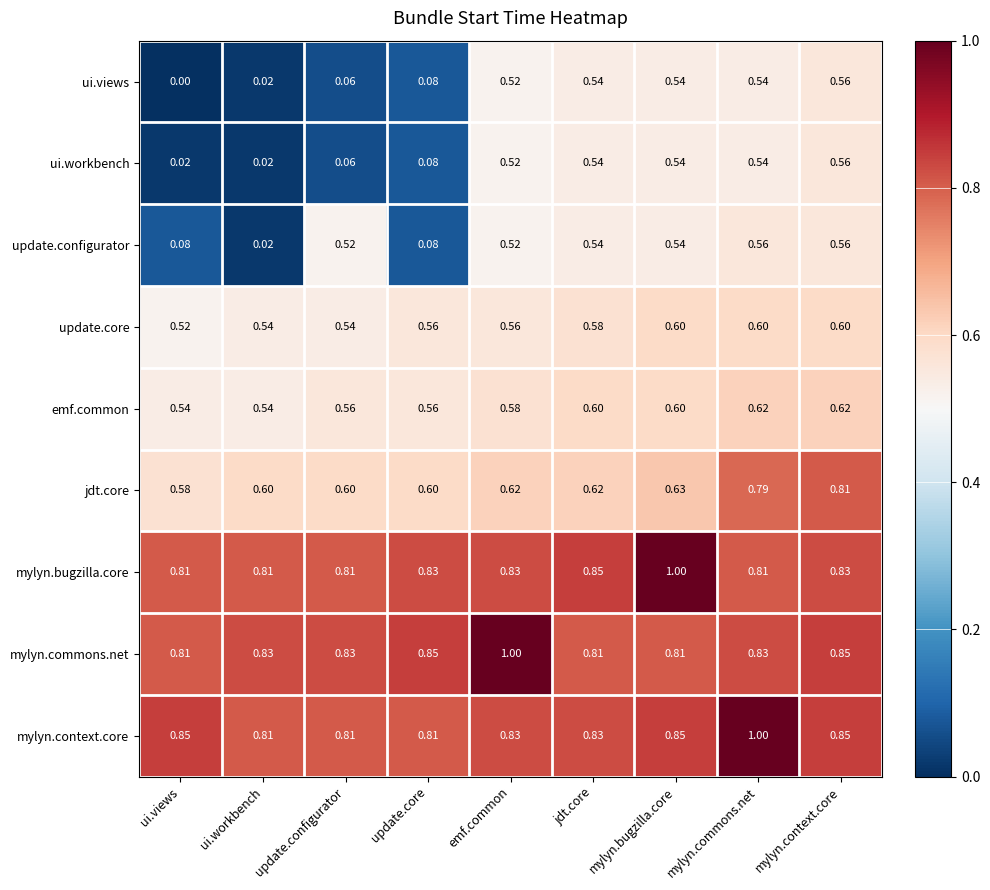

At which label is update.configurator closest to 0?

ui.workbench